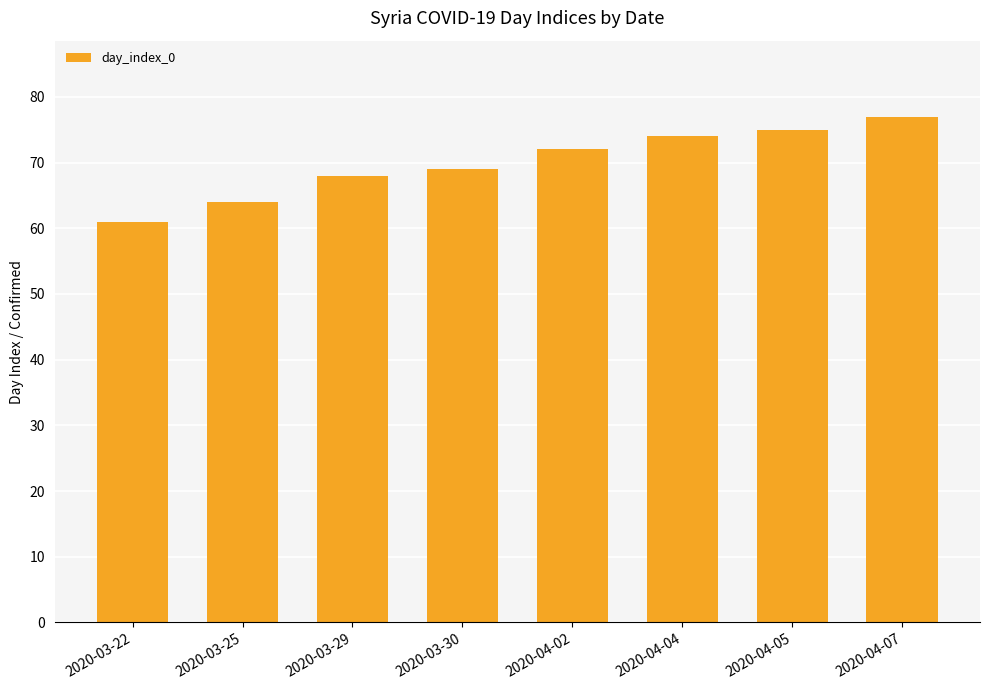

How many distinct data groups are displayed?

1